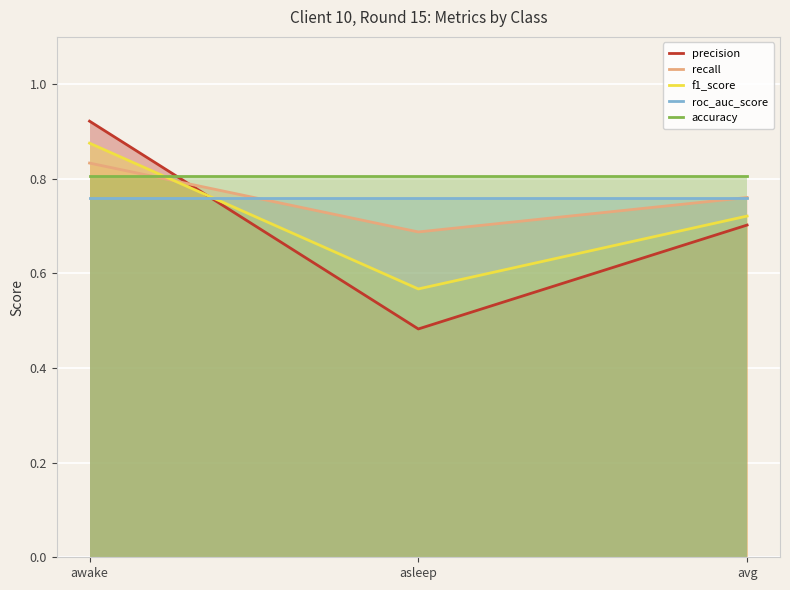

What is the label of the 3rd point from the left?

avg